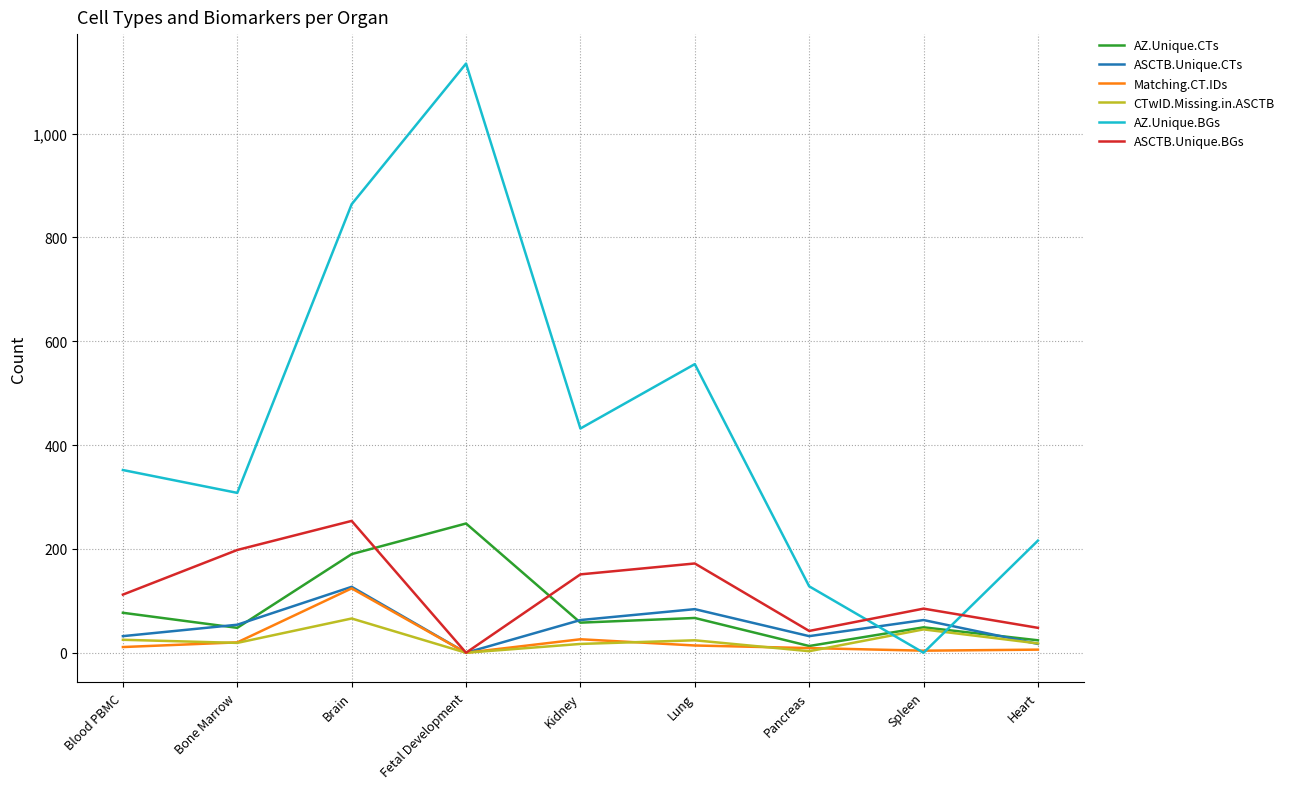

How many interior local peaks does the ASCTB.Unique.CTs series have?

3